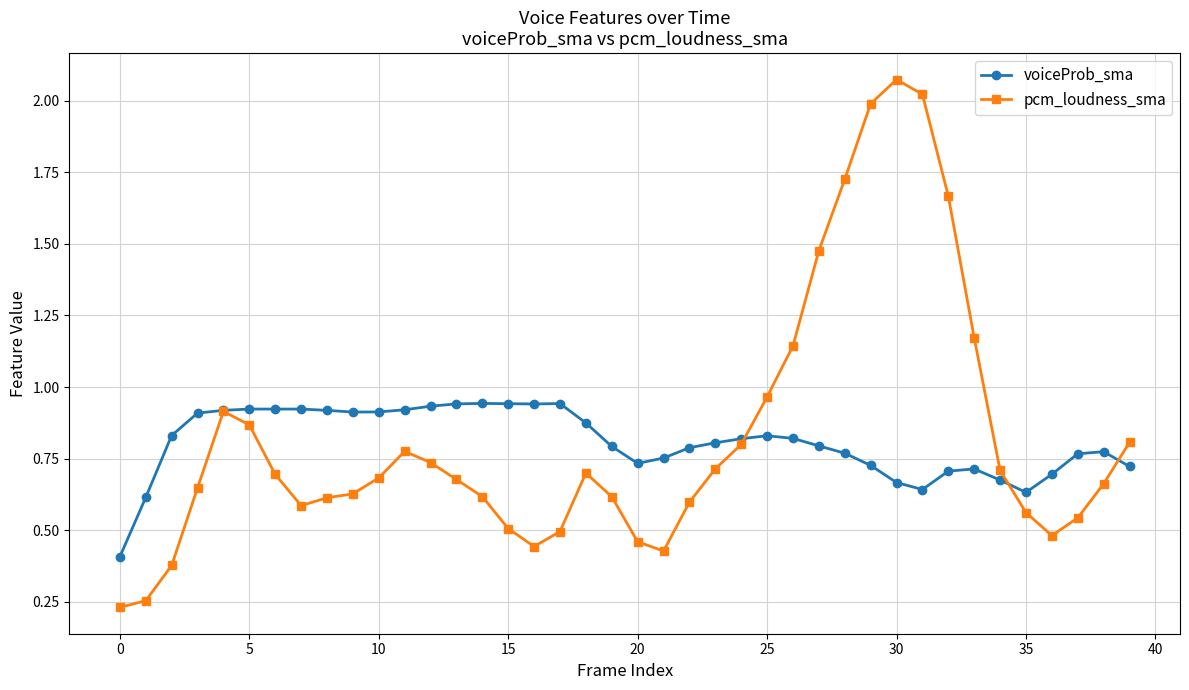

True or false: voiceProb_sma has more than 2 points higher than both neighbors.

True